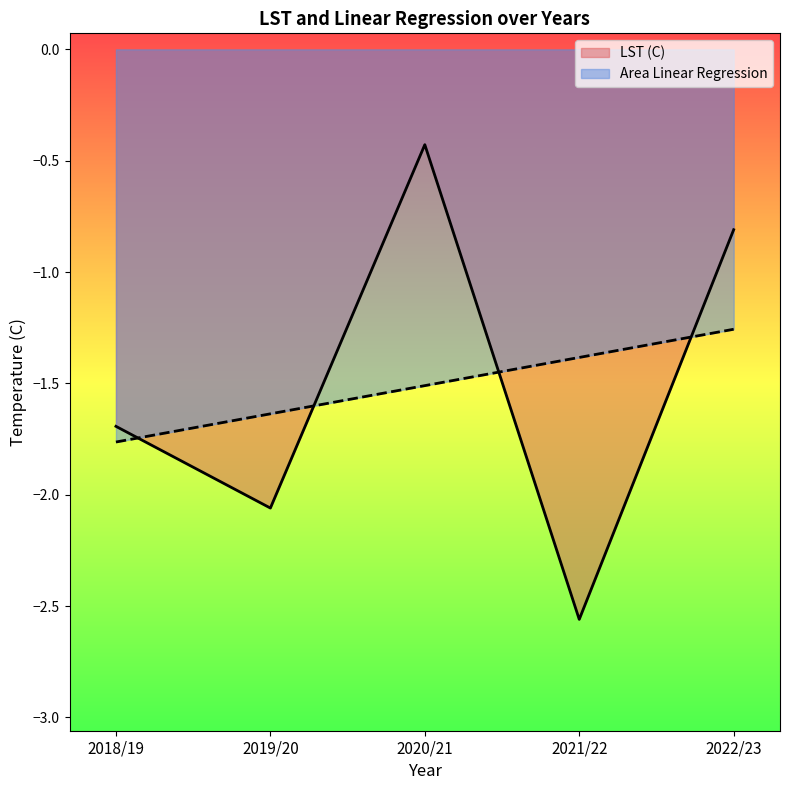

Which series has the largest total across all categories?

LST (C)